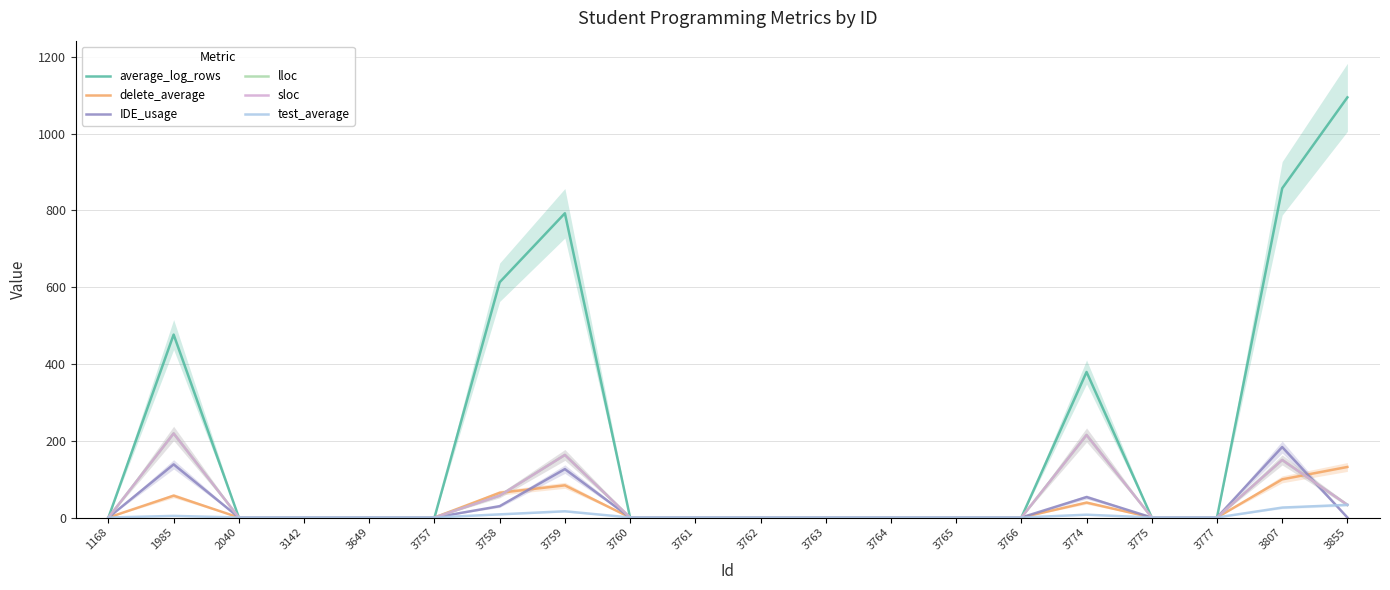

Reading left to right, list all the values displayed in this chart.

average_log_rows: 0.0	476.6	0.0	0.0	0.0	0.0	613.0	792.7	0.0	0.0	0.0	0.0	0.0	0.0	0.0	379.1	0.0	0.0	857.6	1094.7
delete_average: 0.0	56.9	0.0	0.0	0.0	0.0	64.4	83.8	0.0	0.0	0.0	0.0	0.0	0.0	0.0	38.9	0.0	0.0	99.4	131.7
IDE_usage: 0.0	138.4	0.0	0.0	0.0	0.0	29.6	126.1	0.0	0.0	0.0	0.0	0.0	0.0	0.0	53.3	0.0	0.0	183.6	0.0
lloc: 0.0	219.0	0.0	0.0	0.0	0.0	57.0	163.0	0.0	0.0	0.0	0.0	0.0	0.0	0.0	215.0	0.0	0.0	150.0	33.0
sloc: 0.0	219.0	0.0	0.0	0.0	0.0	57.0	163.0	0.0	0.0	0.0	0.0	0.0	0.0	0.0	215.0	0.0	0.0	150.0	33.0
test_average: 0.0	4.2	0.0	0.0	0.0	0.0	8.2	16.3	0.0	0.0	0.0	0.0	0.0	0.0	0.0	7.3	0.0	0.0	25.9	33.0